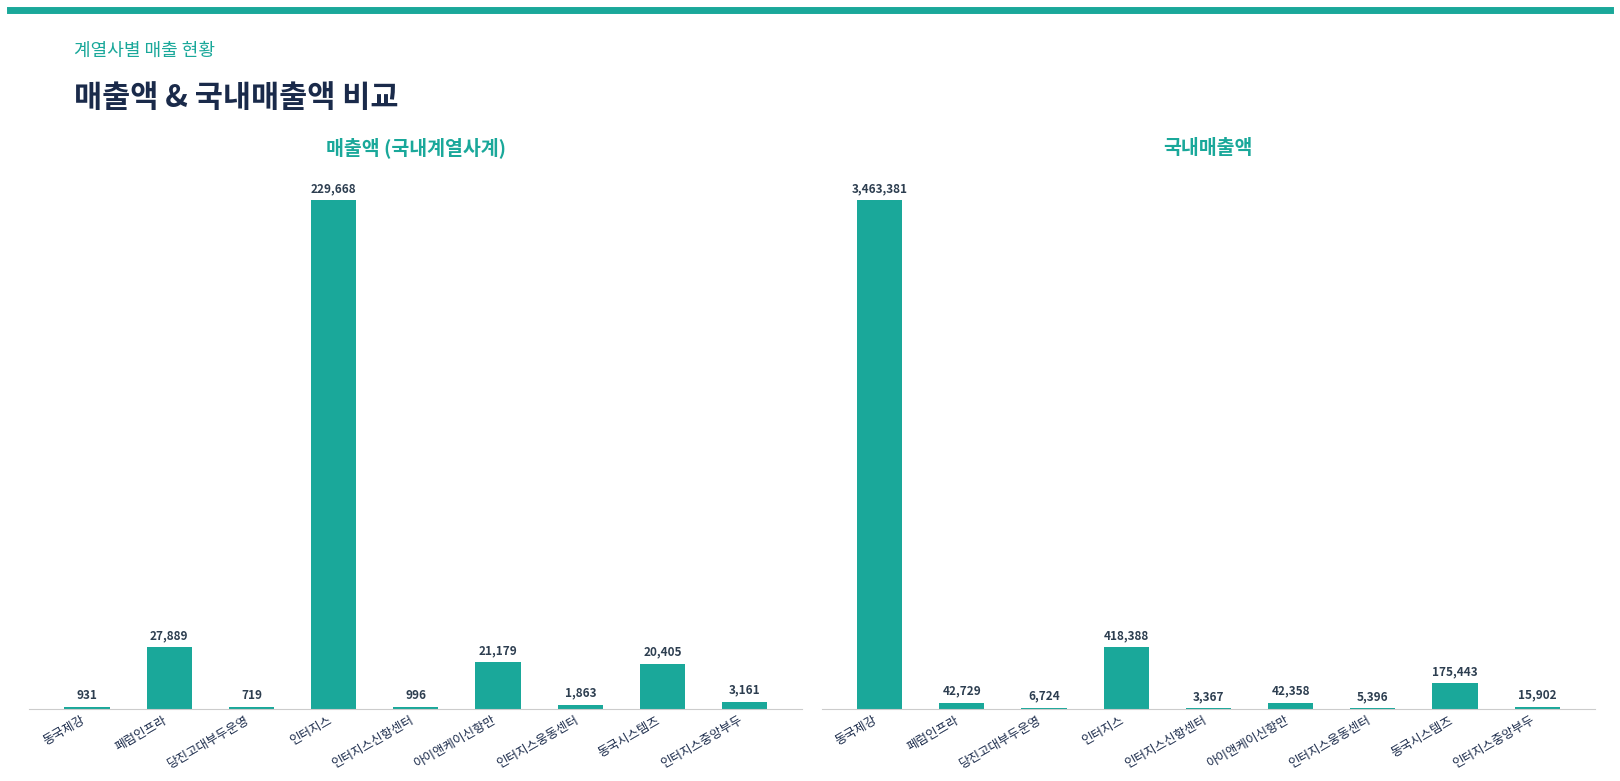

What is the sum of all 매출액 values?

306811